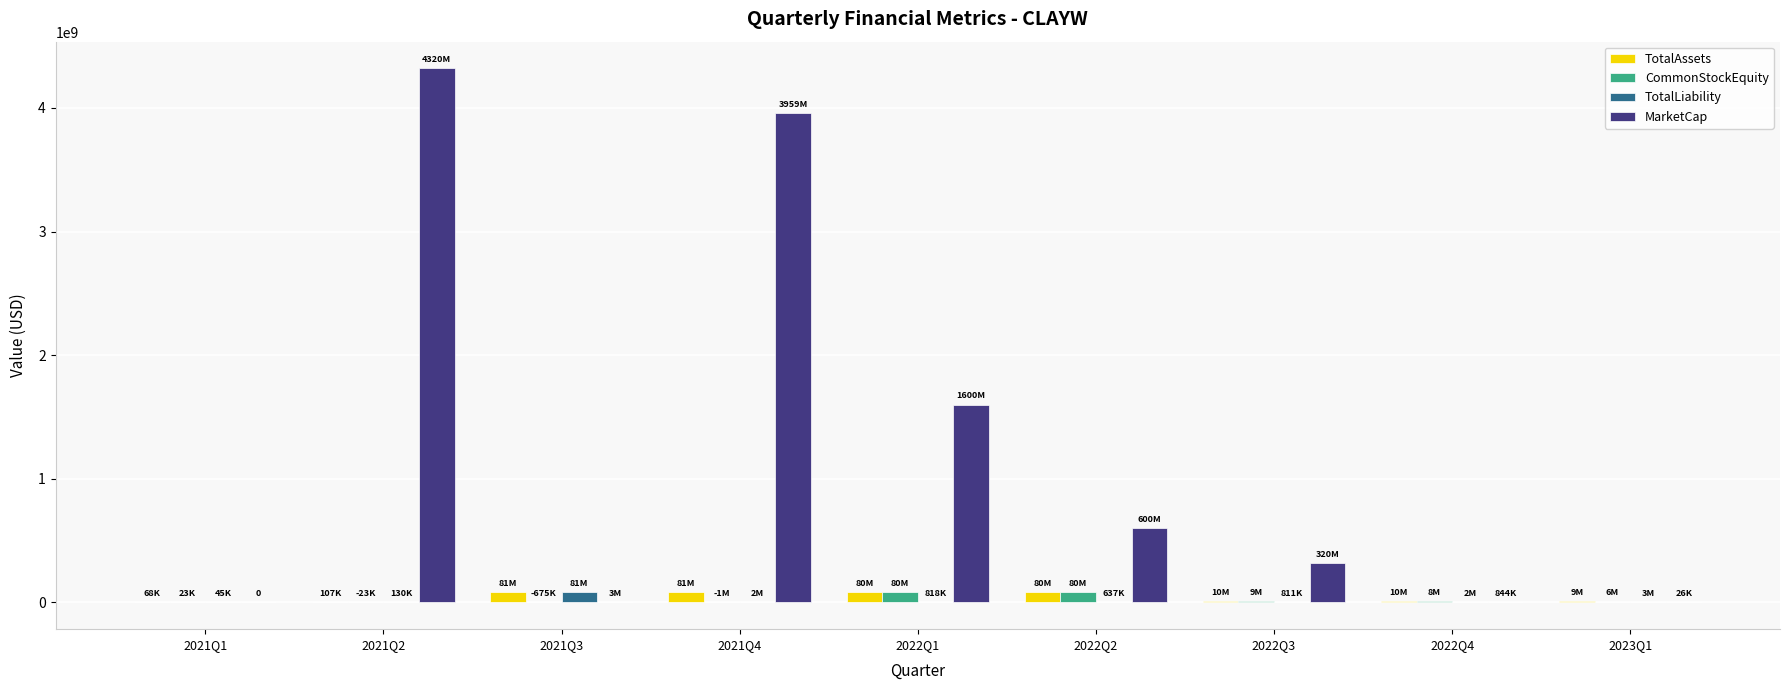

Between 2021Q2 and 2023Q1, which series saw the biggest shift?

MarketCap